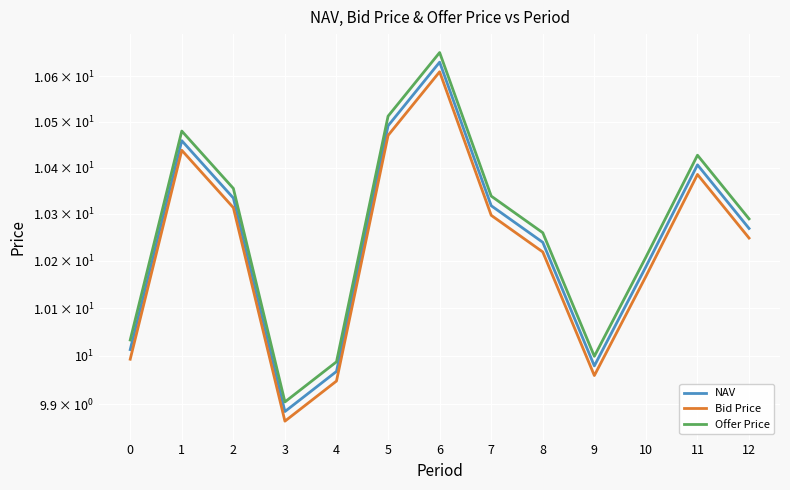

The value of Offer Price at 7 is 17.0. True or false?

False